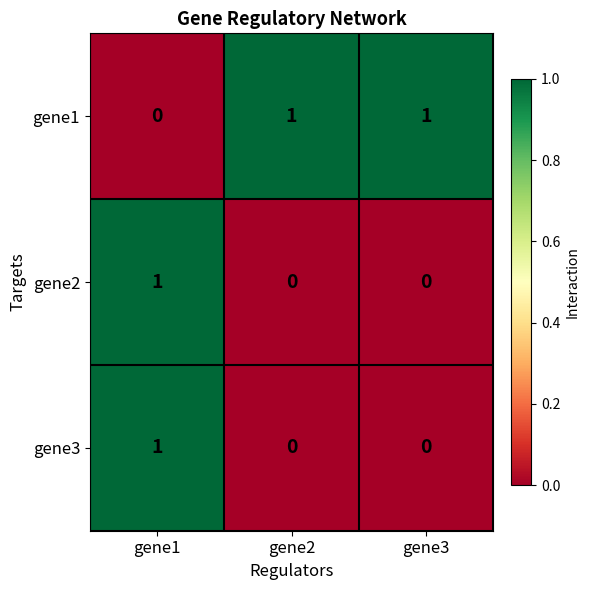

Which category has the highest value in the gene2 series?

gene1